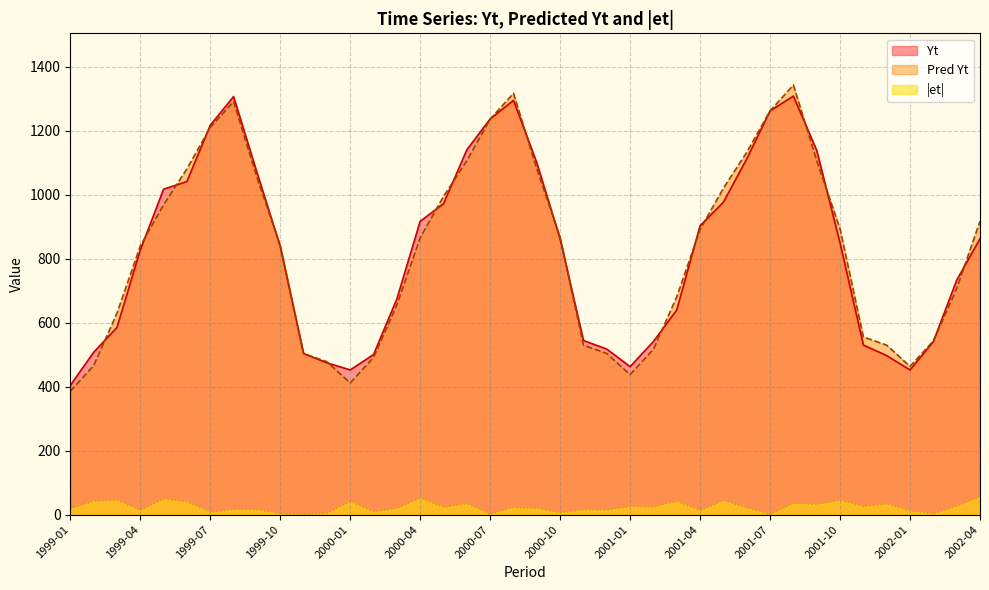

Where is the first local minimum for Yt?

2000-01